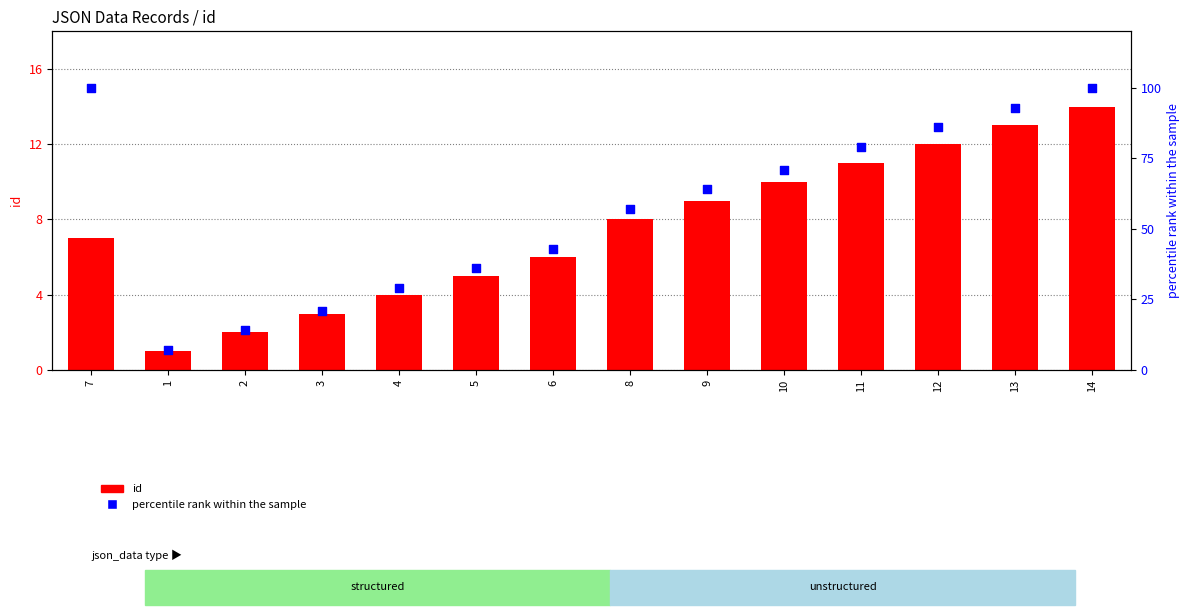

What are all the series names shown in the legend?

id, percentile rank within the sample